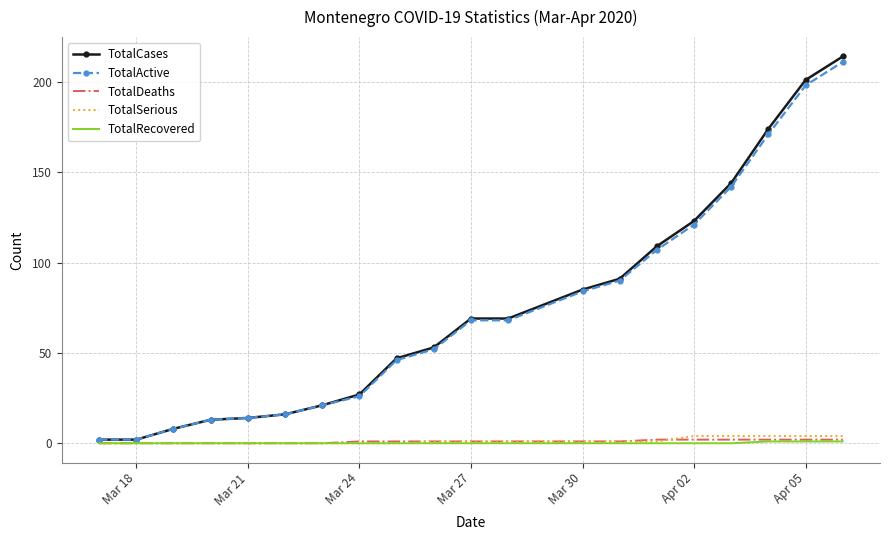

What is the maximum value shown in the chart?

214